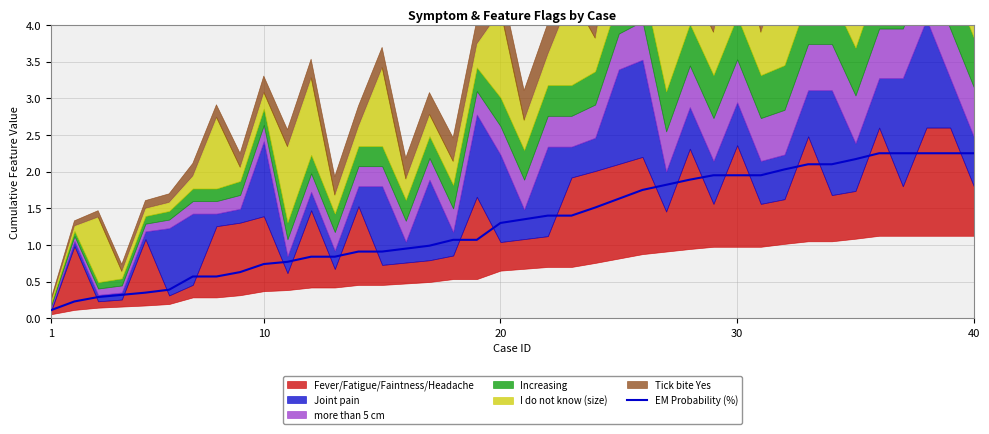

Does the chart display data point markers on the line(s)?

No